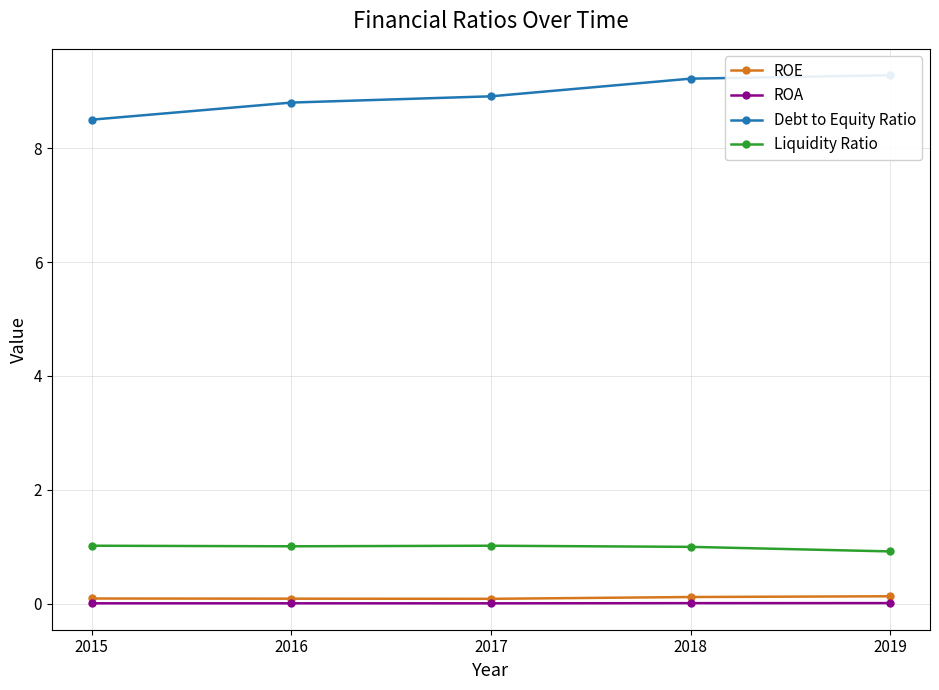

At how many categories does at least one series exceed 8?

5